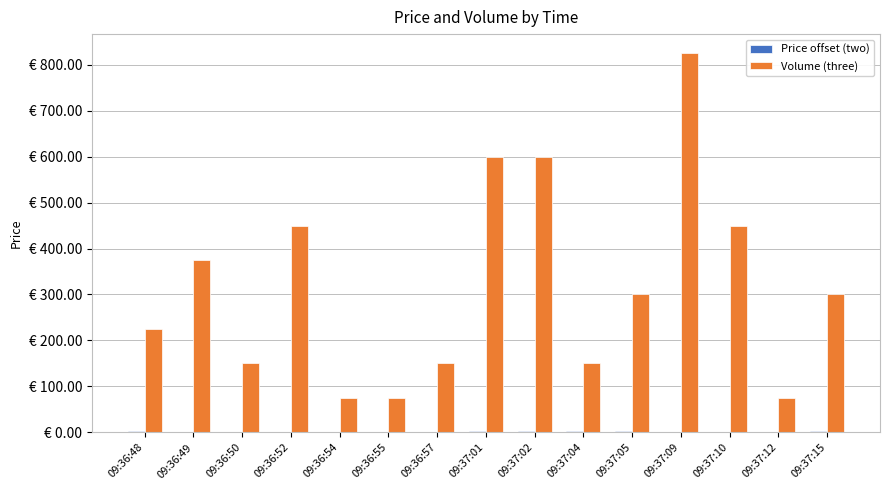

What is the difference between the second highest and minimum values in the Price offset (two) series?

3.2